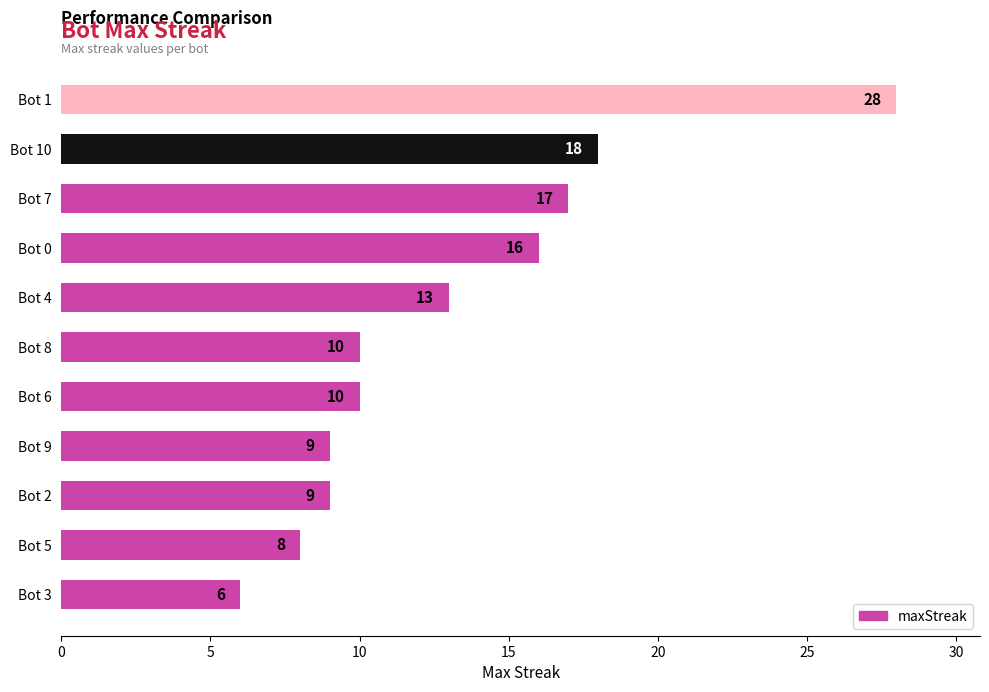

The value at Bot 3 is 9. True or false?

False